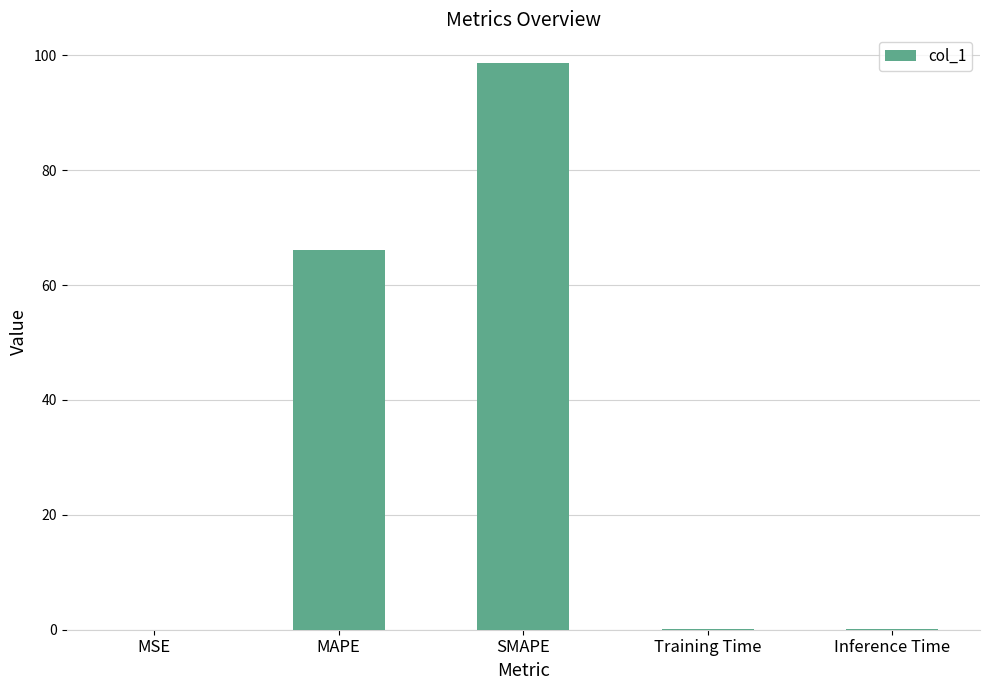

At which category does the chart reach its peak across all series?

SMAPE